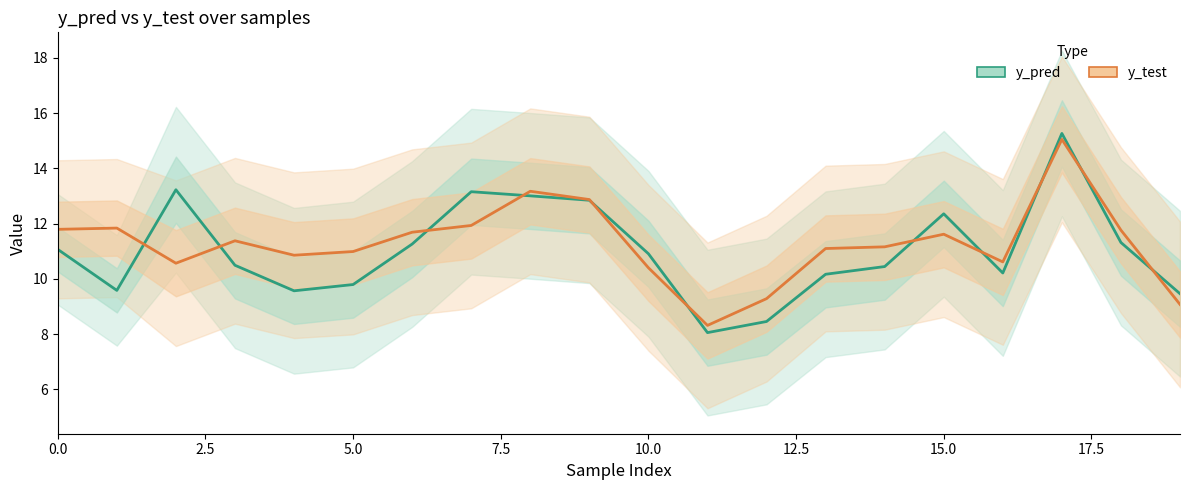

Is it true that y_test equals 10.6 at 16?

True